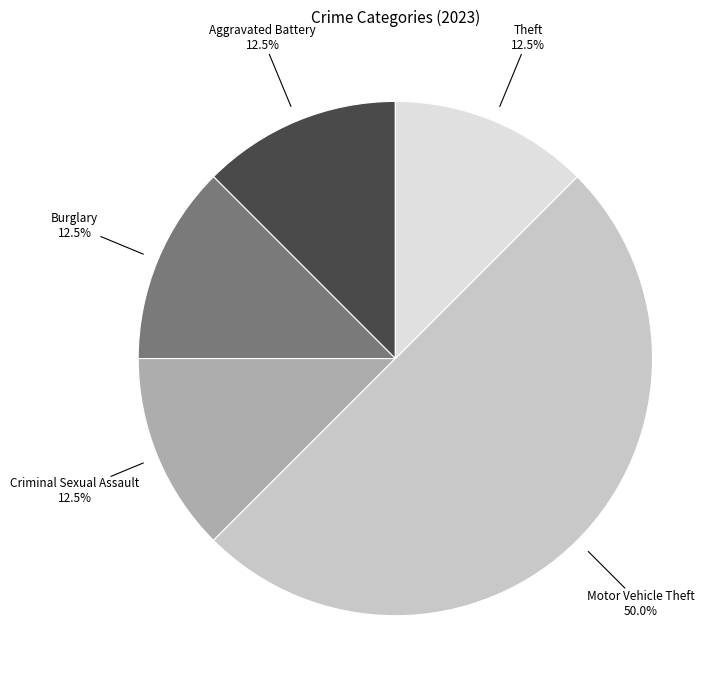

Which slice is the largest?

Motor Vehicle Theft